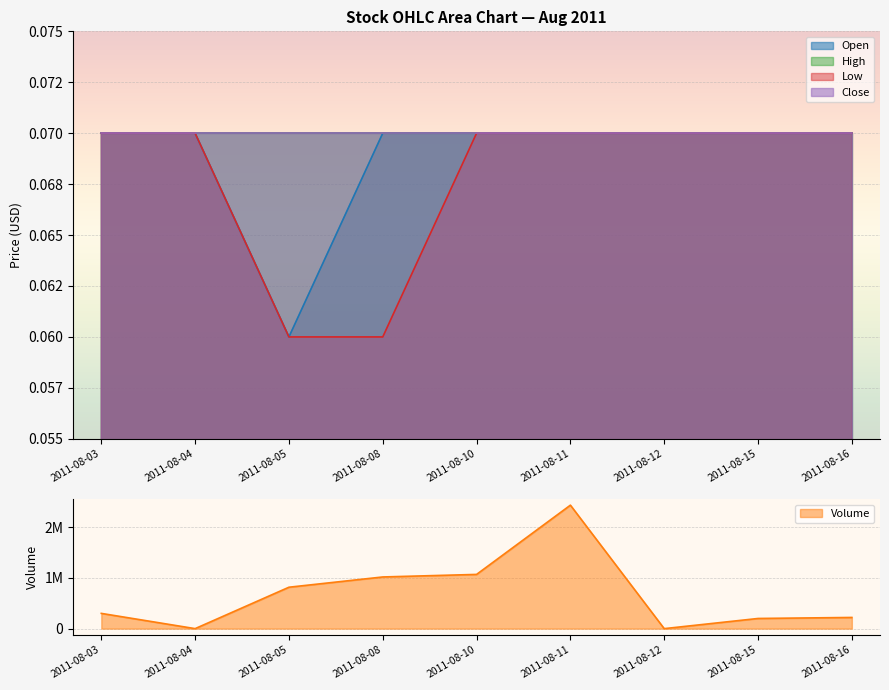

Which has a higher value, 2011-08-12 or 2011-08-10?

2011-08-12